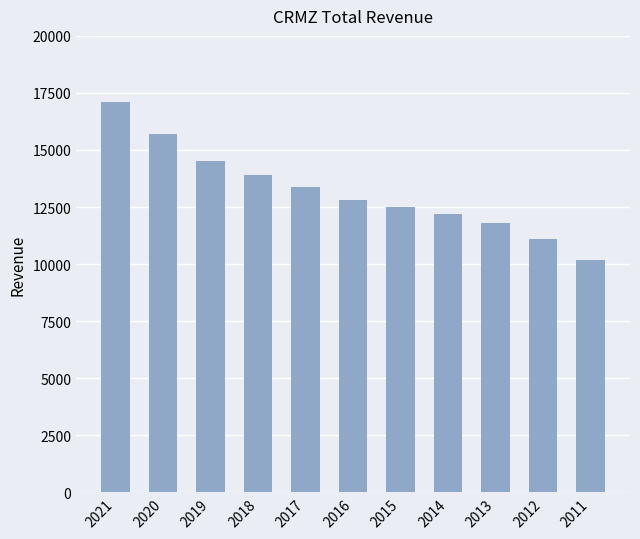

Rank the categories by value from lowest to highest.

2011, 2012, 2013, 2014, 2015, 2016, 2017, 2018, 2019, 2020, 2021